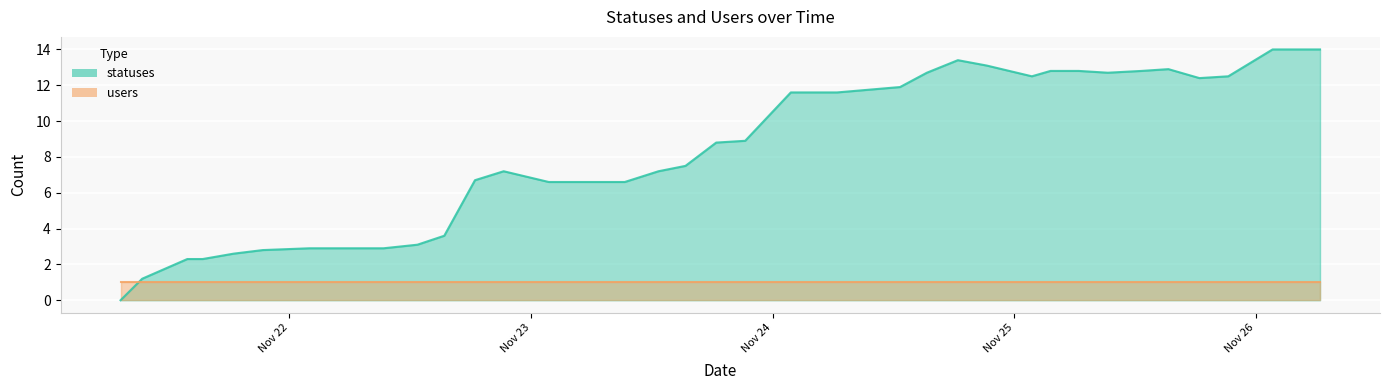

What is the sum of the values at 2022-11-25 15:20 and 2022-11-22 06:27?

15.8